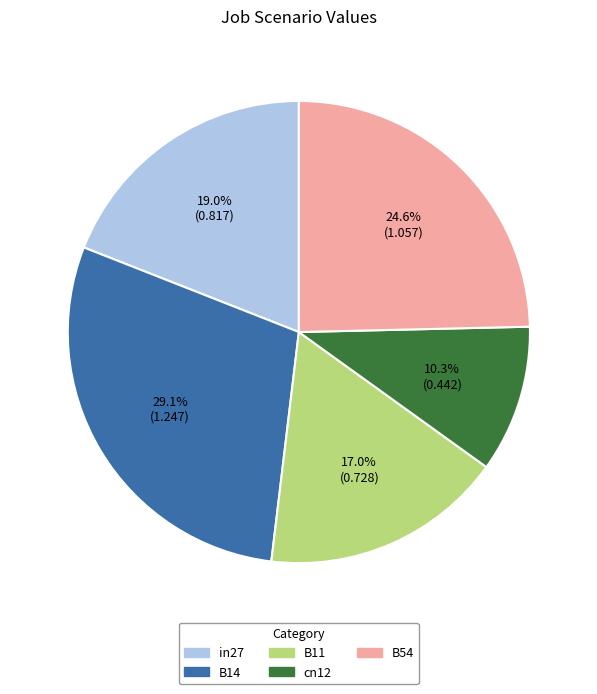

Between in27 and B54, which is larger?

B54